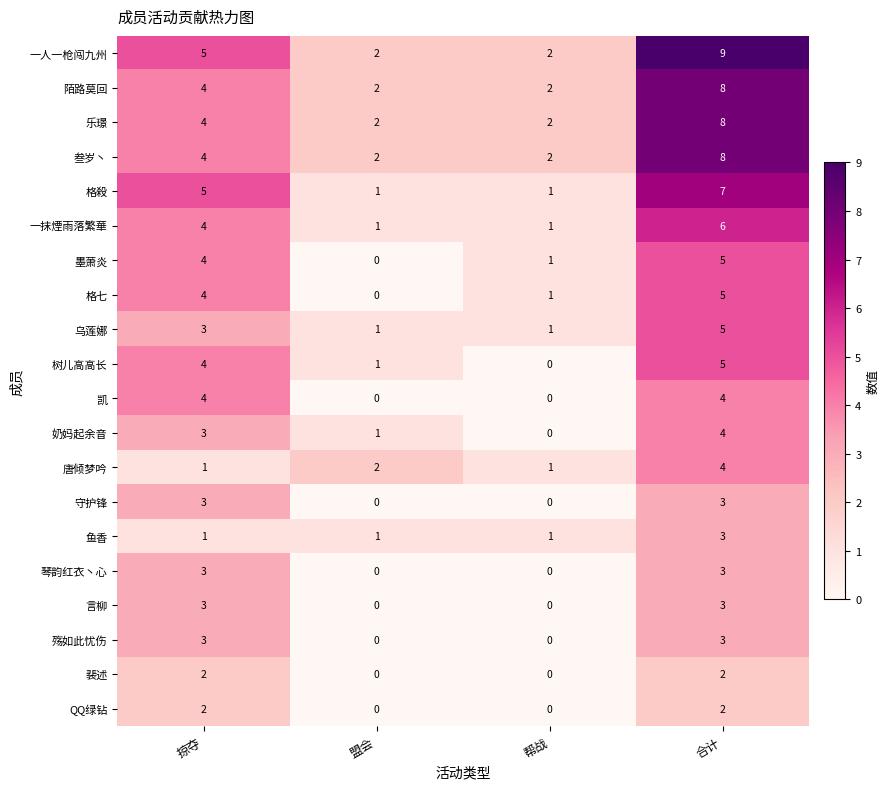

What is the sum of all 陌路莫回 values?

16